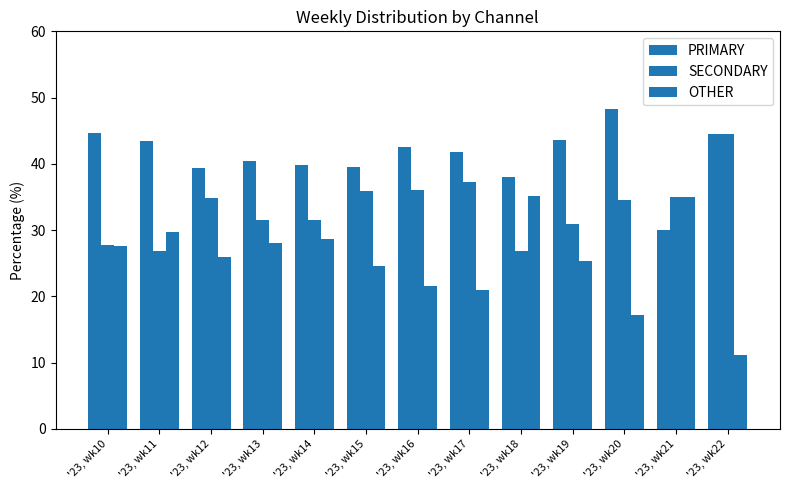

How many series are shown in this chart?

3